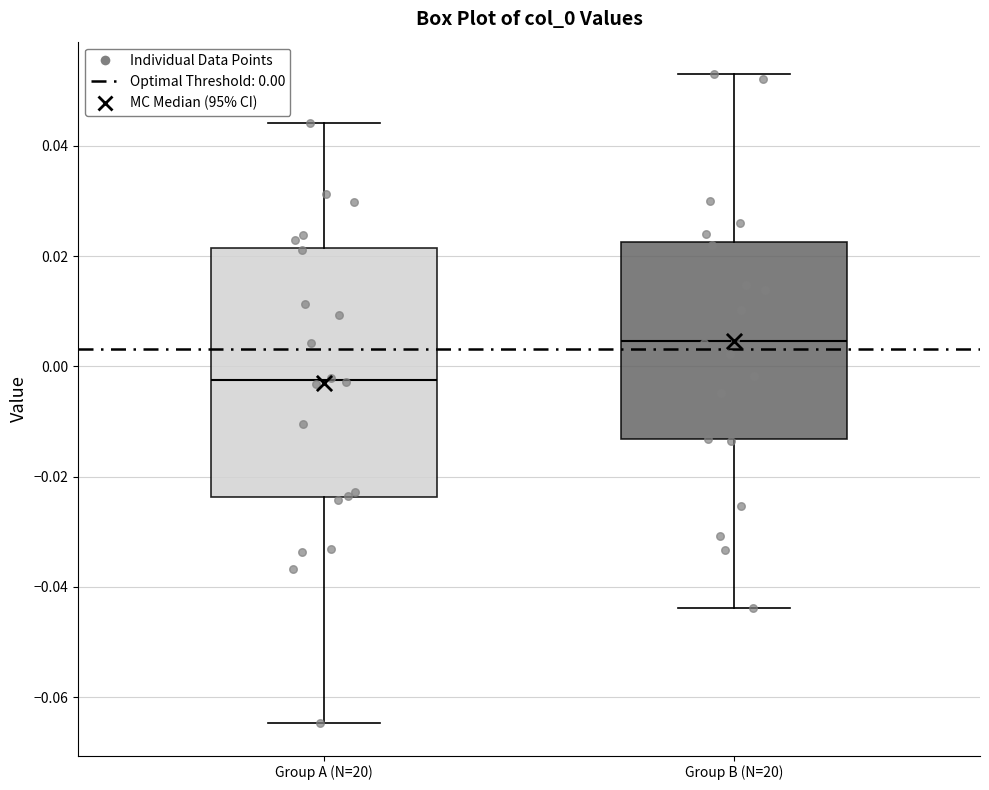

Reading left to right, transcribe this box plot: for each box, give where its median line is, the range the box spans, and where its two whiskers end, as read against the y-axis. The values are not printed on the chart, so give them approximately, as read against the axis.

Group A (N=20): median -0.002, box -0.024 to 0.022, whiskers -0.064 to 0.044
Group B (N=20): median 0.004, box -0.014 to 0.022, whiskers -0.044 to 0.052